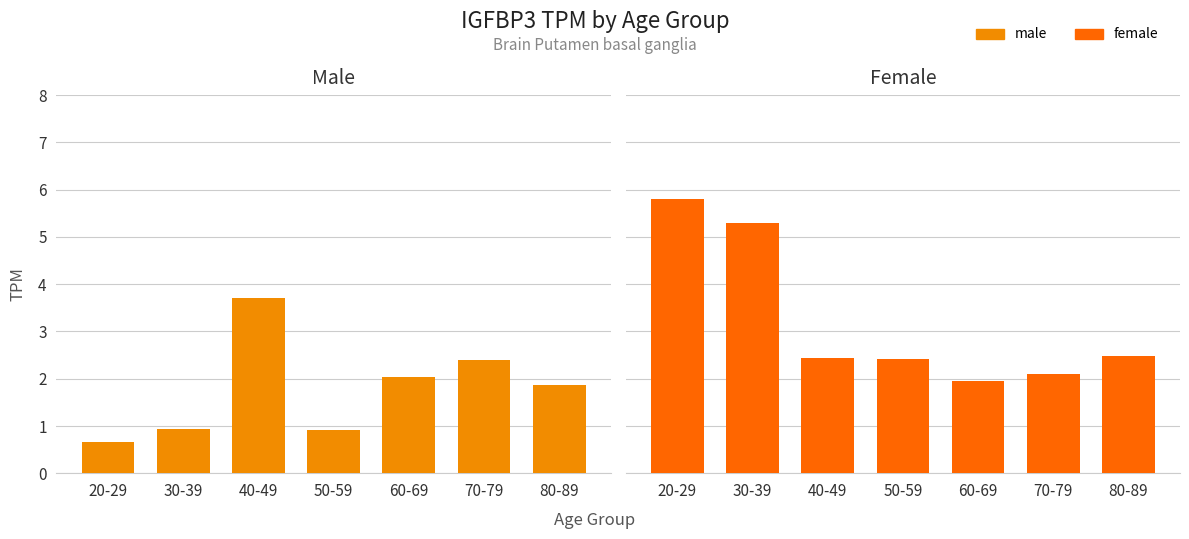

What is the label of the 6th bar from the right?

30-39